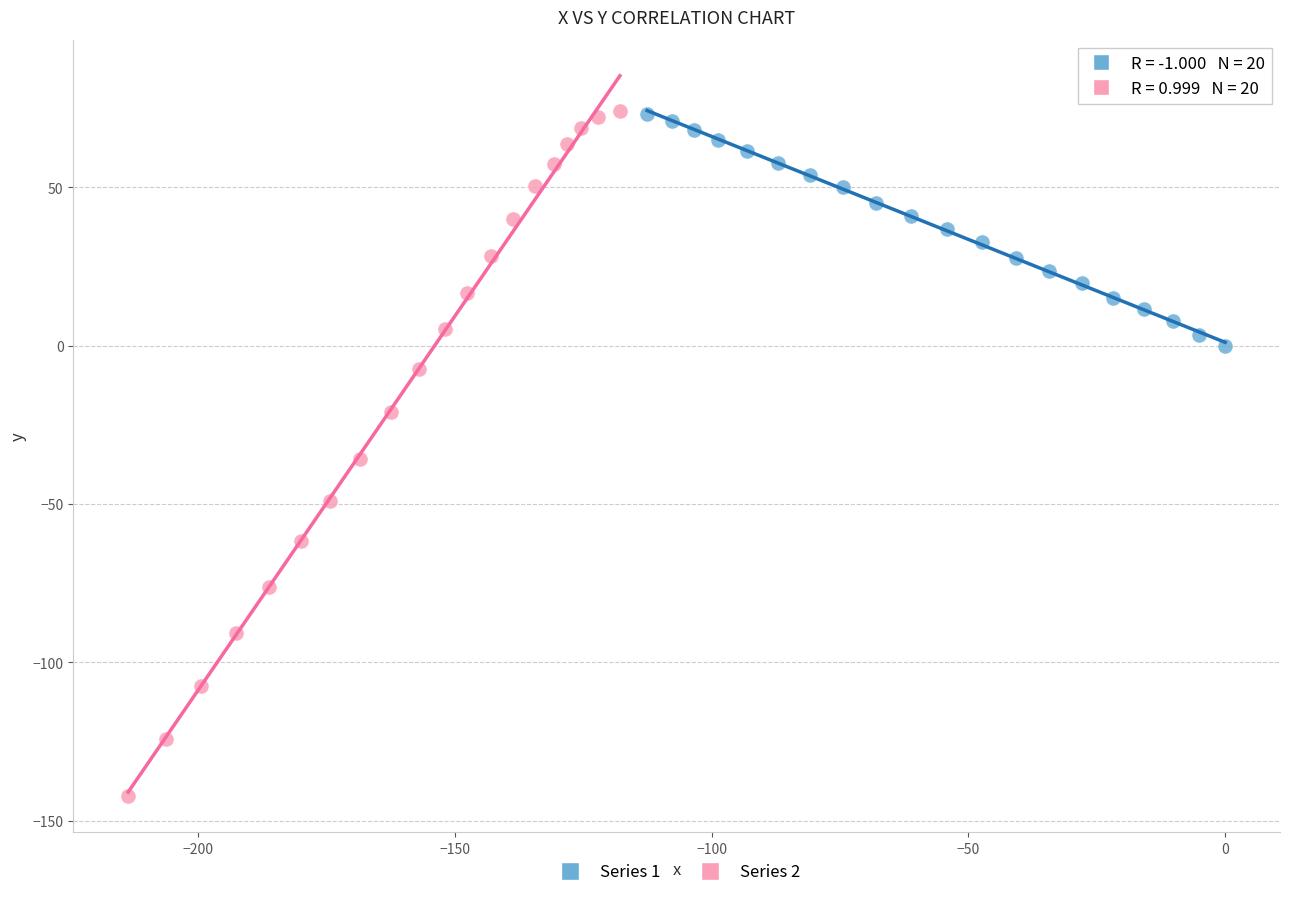

Which series has the widest spread of Y values?

Series 2